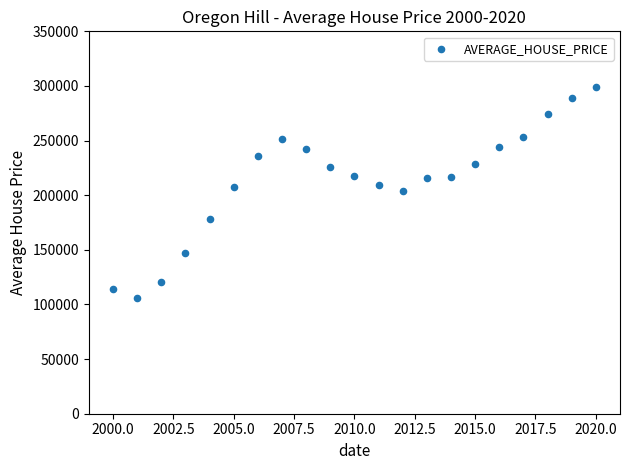

What is the range of Y values (max minus min)?

193512